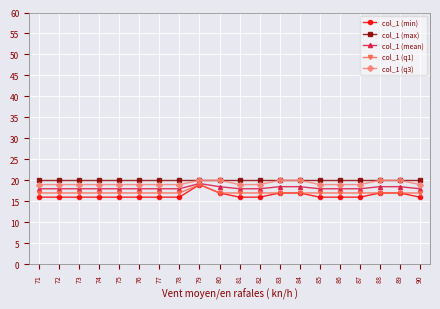

The col_1 (max) series shows 20.0 at 85. True or false?

True